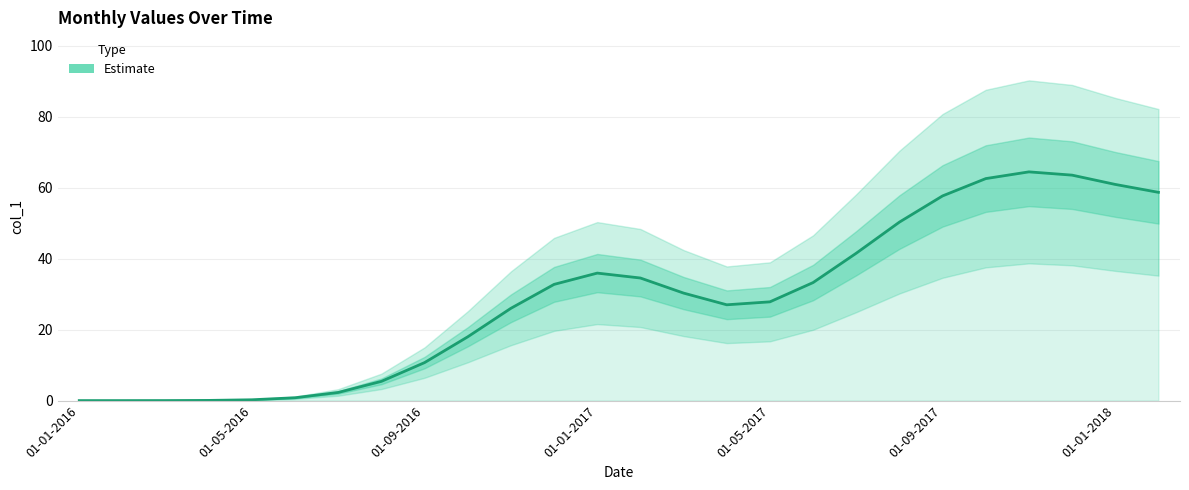

What is the difference between the second highest and minimum values?

63.5